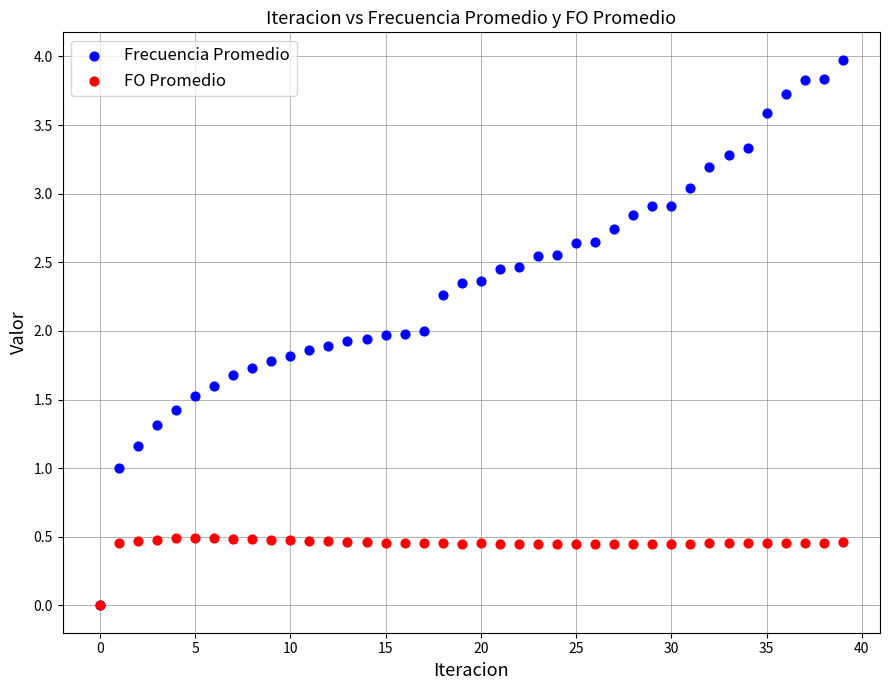

Which series reaches the maximum Y coordinate?

Frecuencia Promedio